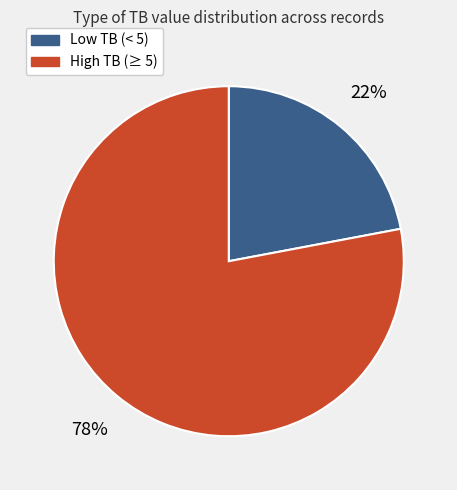

Count the number of slices in the pie.

2